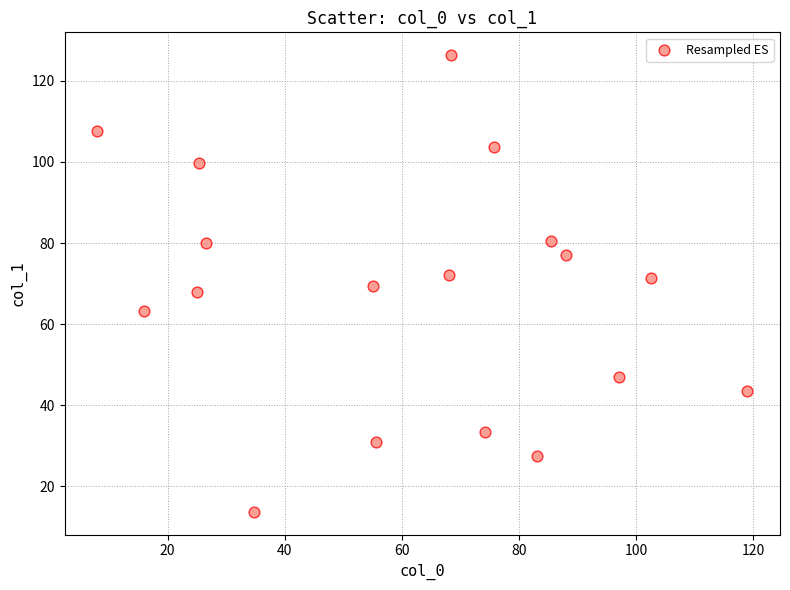

What is the range of X values (max minus min)?

111.0